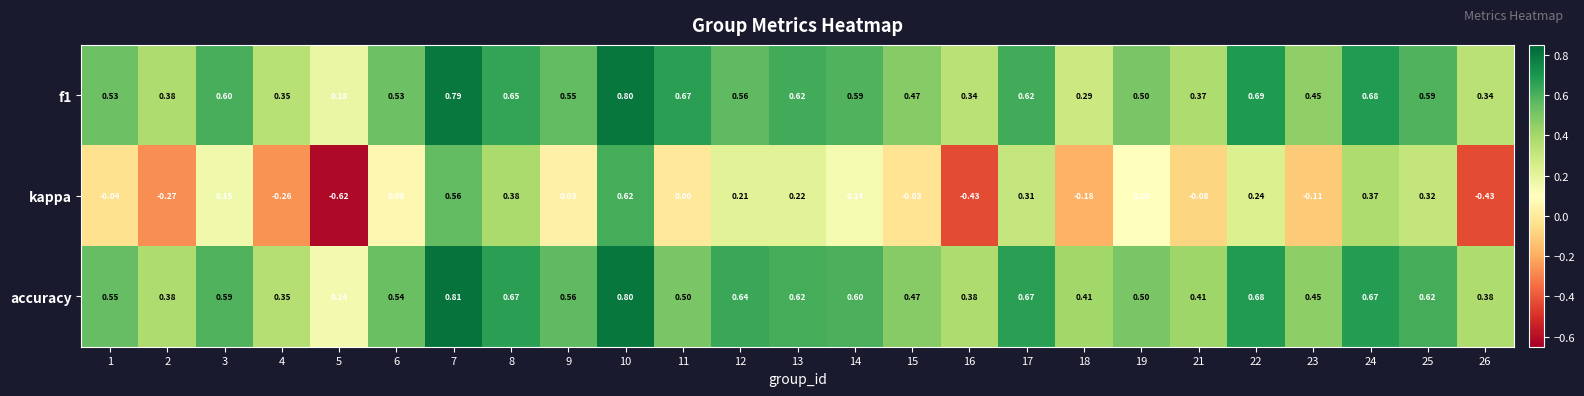

Which series has the largest range (max minus min)?

kappa